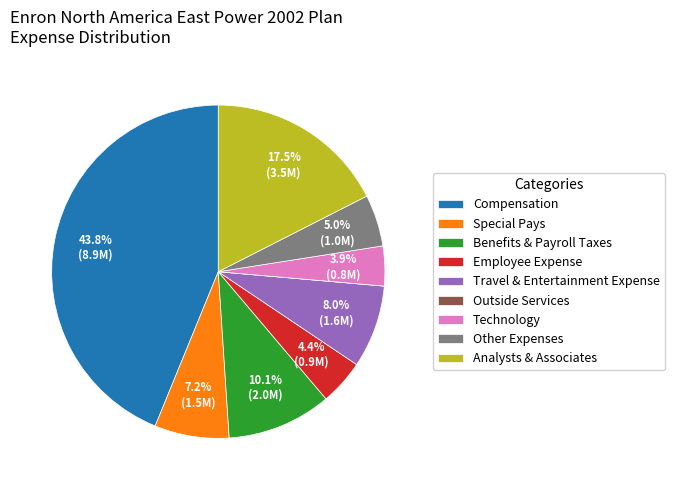

To the nearest percent, what percentage of the pie is Benefits & Payroll Taxes?

10%